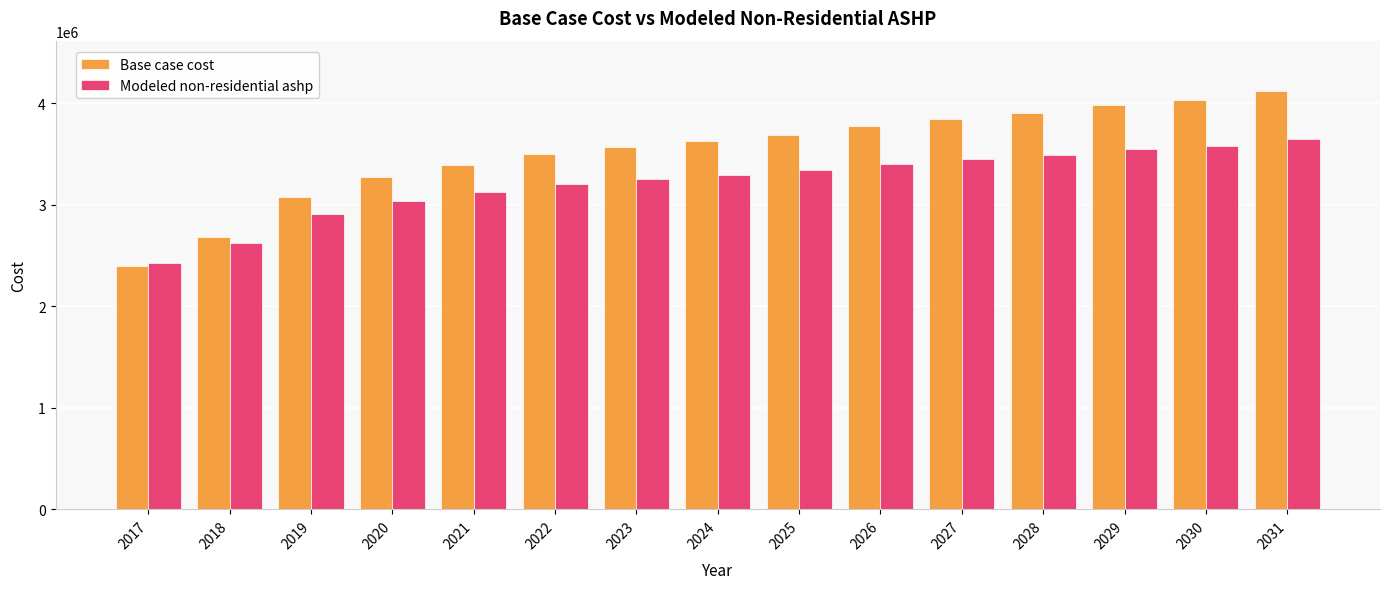

Where is Modeled non-residential ashp nearest to the value 3033131?

2020